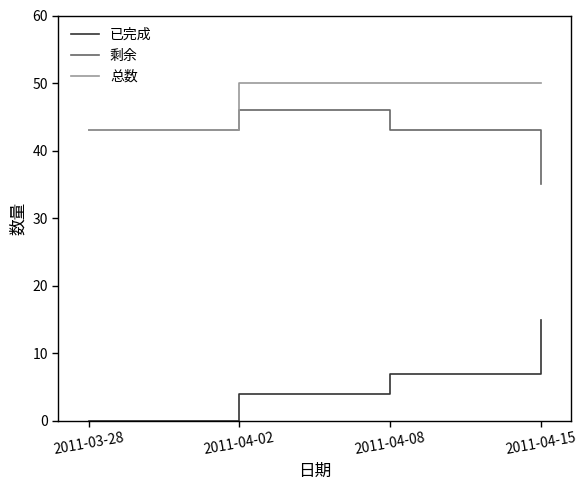

Reading left to right, extract all data points from this chart.

已完成: 0	4	7	15
剩余: 43	46	43	35
总数: 43	50	50	50